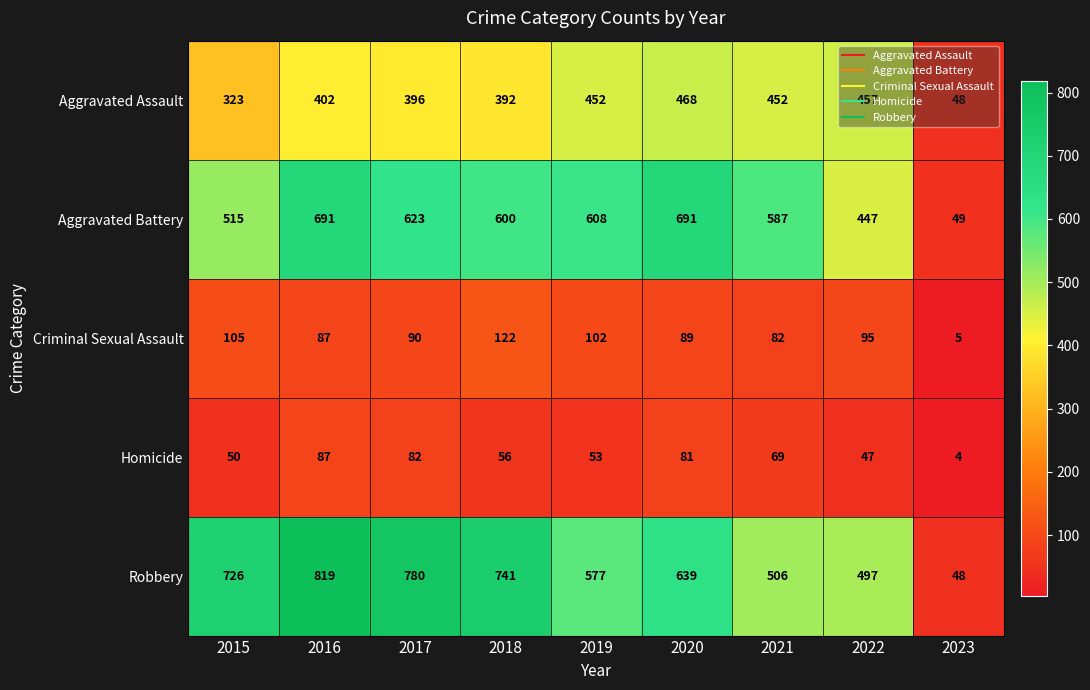

List the series in order of their peak value, lowest first.

Homicide, Criminal Sexual Assault, Aggravated Assault, Aggravated Battery, Robbery